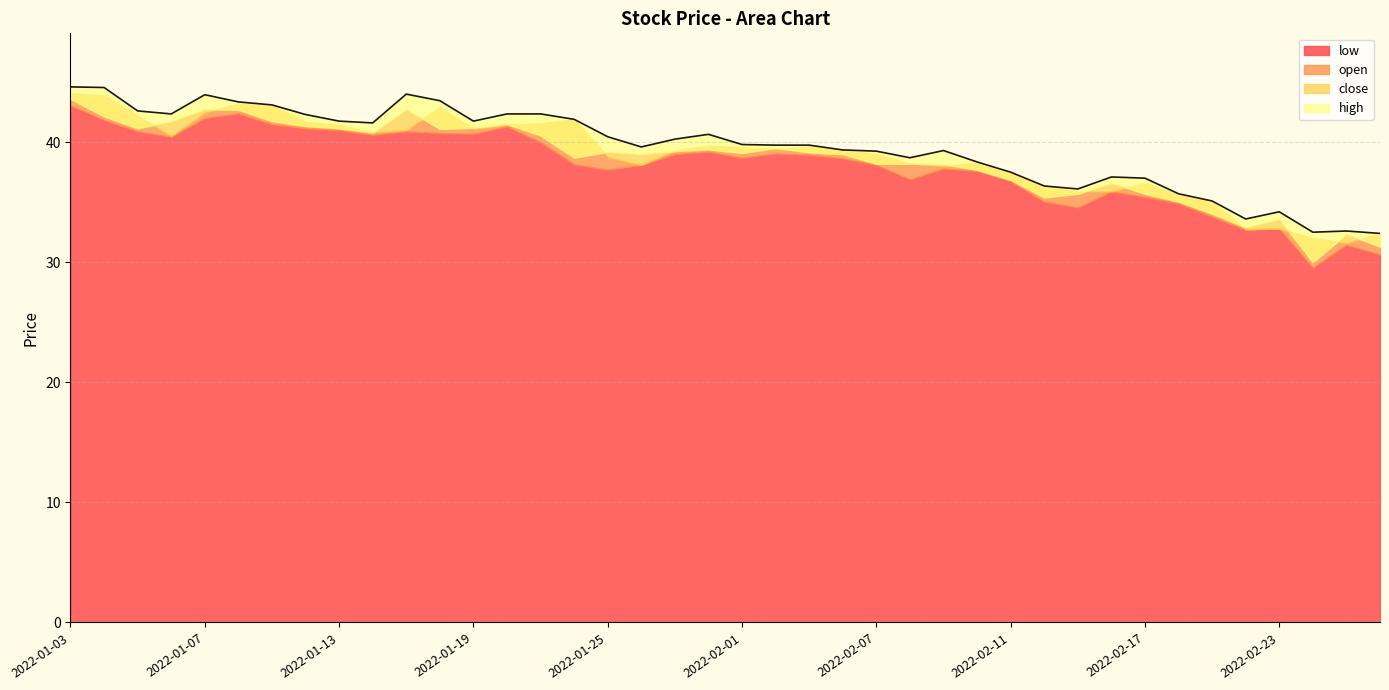

How many data points does each series have?

40